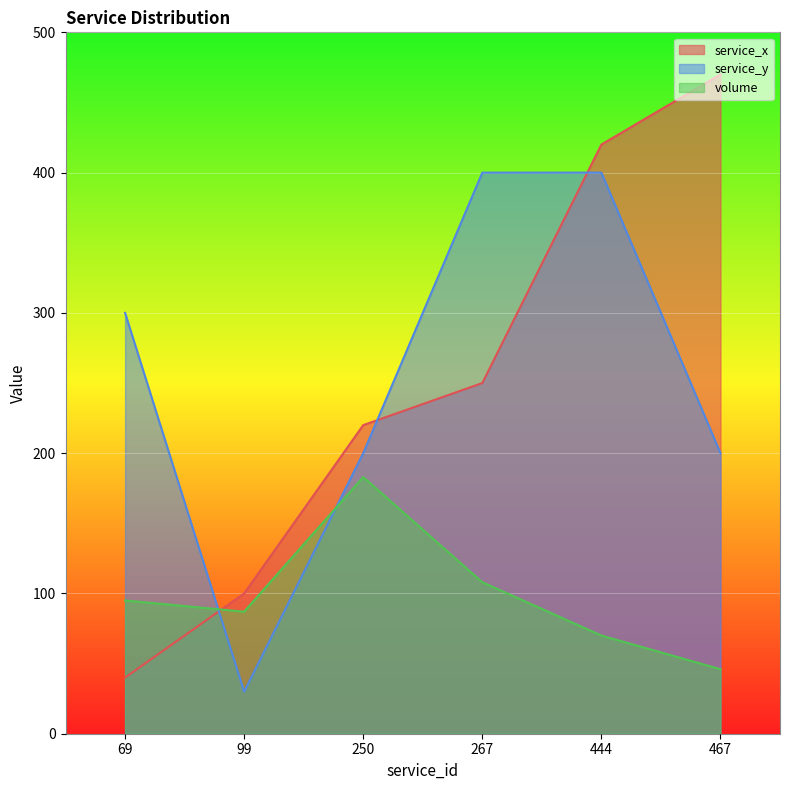

The value of volume at 444 is 22. True or false?

False